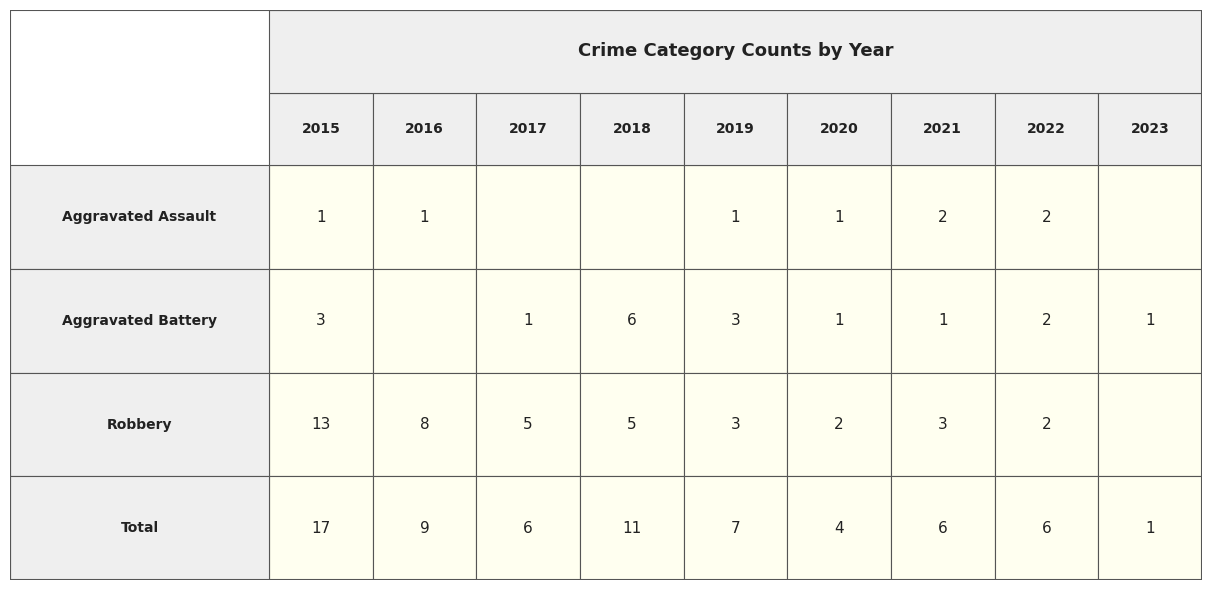

At how many categories does at least one series exceed 1?

8